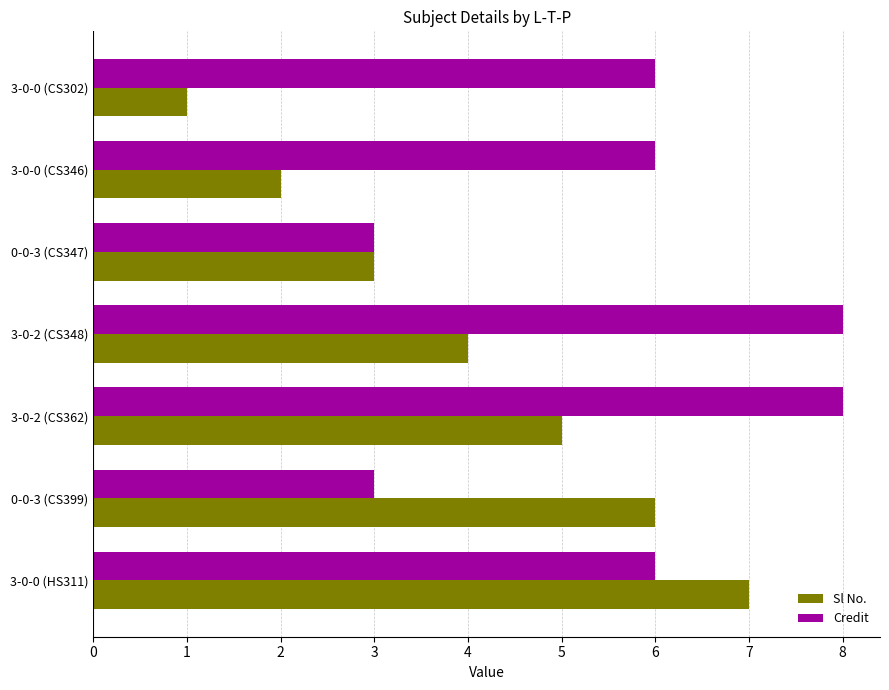

What is the maximum value for Sl No.?

7